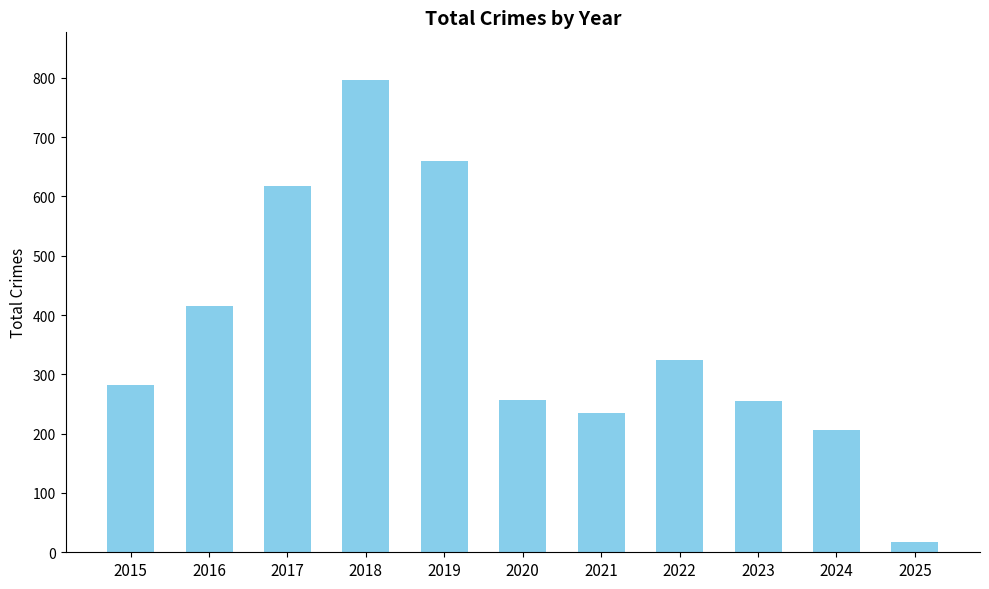

What is the difference between the second highest and minimum values?

642